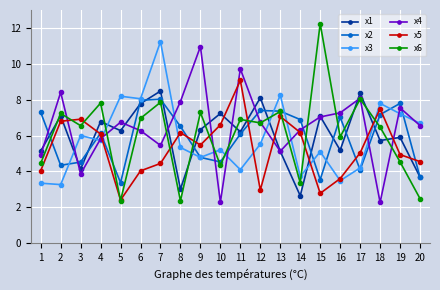

What is the greatest value displayed?

12.2